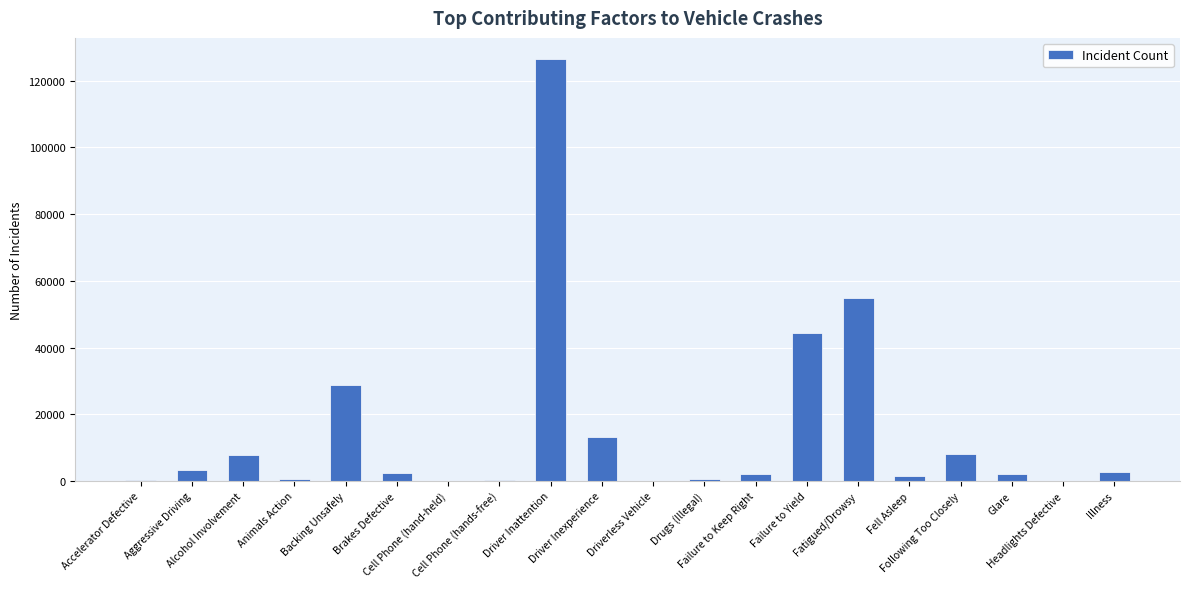

What is the maximum value shown in the chart?

126530